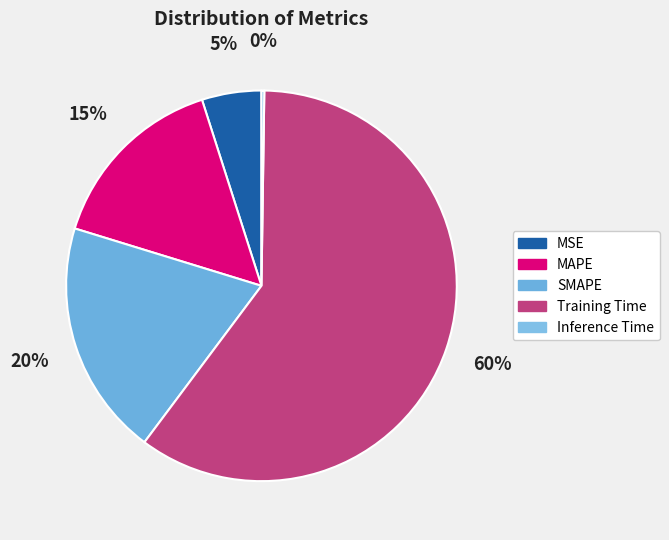

What portion of the pie excludes Inference Time?

99.8%